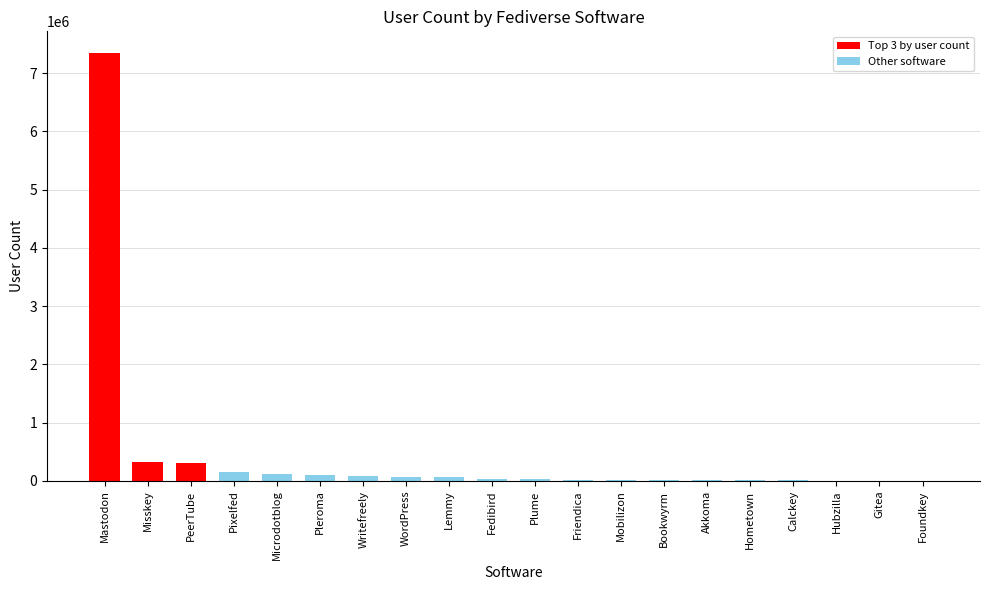

What is the change in value from Misskey to PeerTube?

-23117